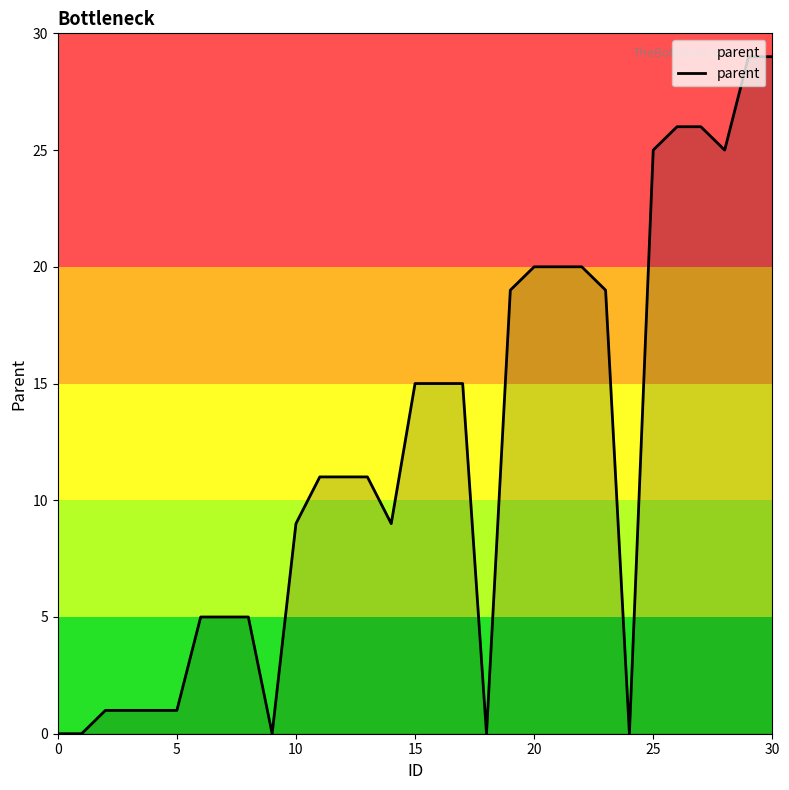

What is the maximum value shown in the chart?

29